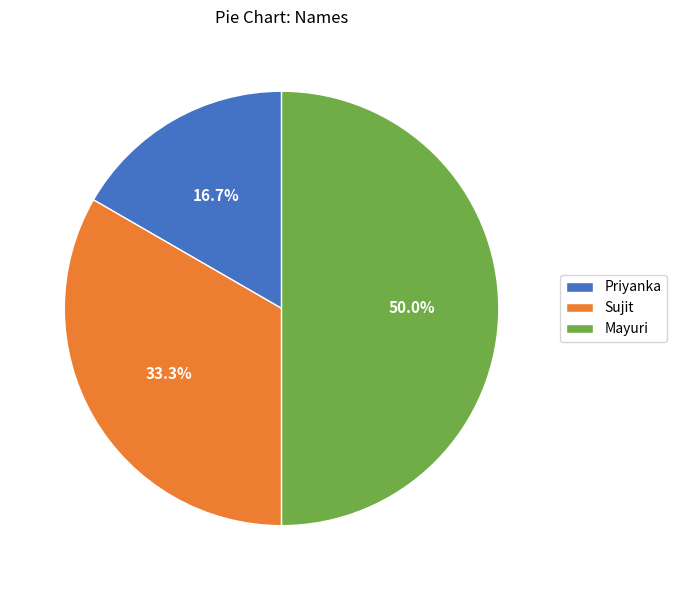

How much of the chart is everything except Mayuri?

50.0%